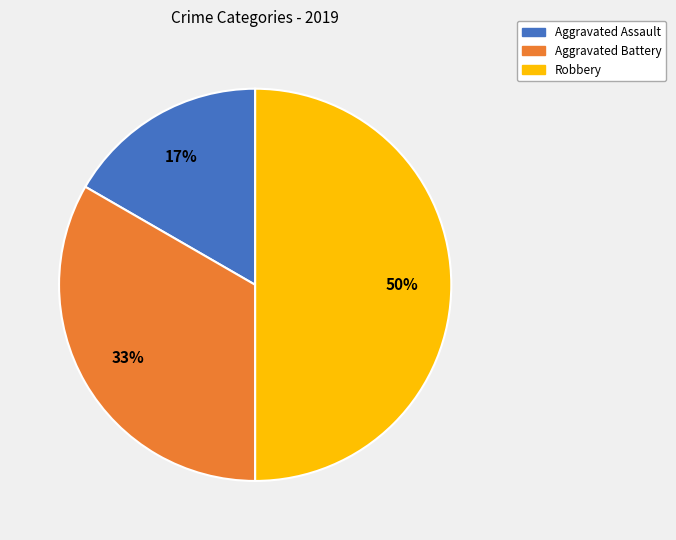

Which category has the biggest portion of the pie?

Robbery